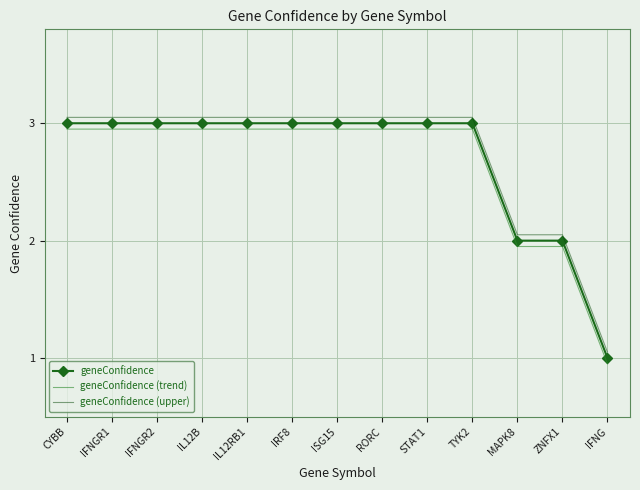

Is it true that geneConfidence equals 0.8 at IL12RB1?

False